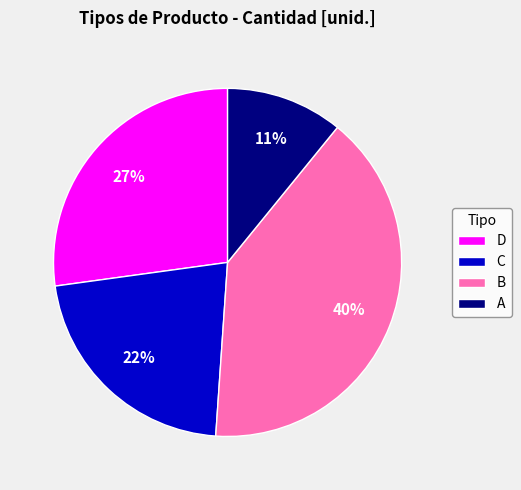

True or false: D accounts for 19% of the total.

False